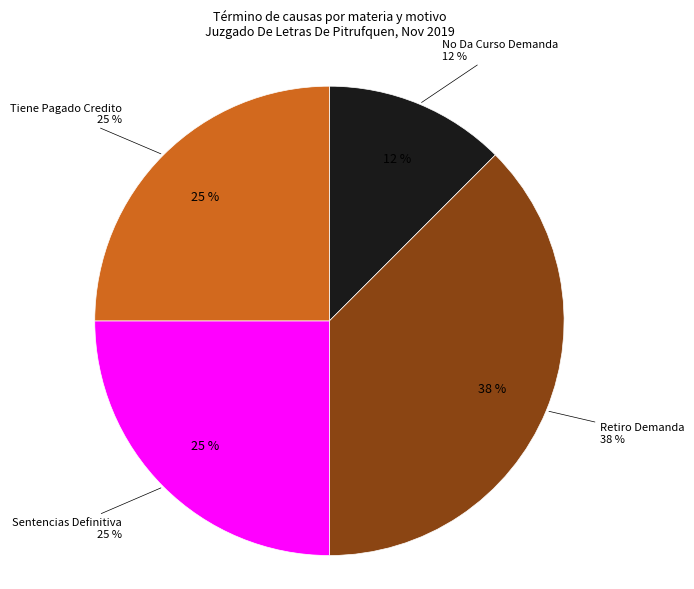

Which slice is the smallest?

No Da Curso Demanda